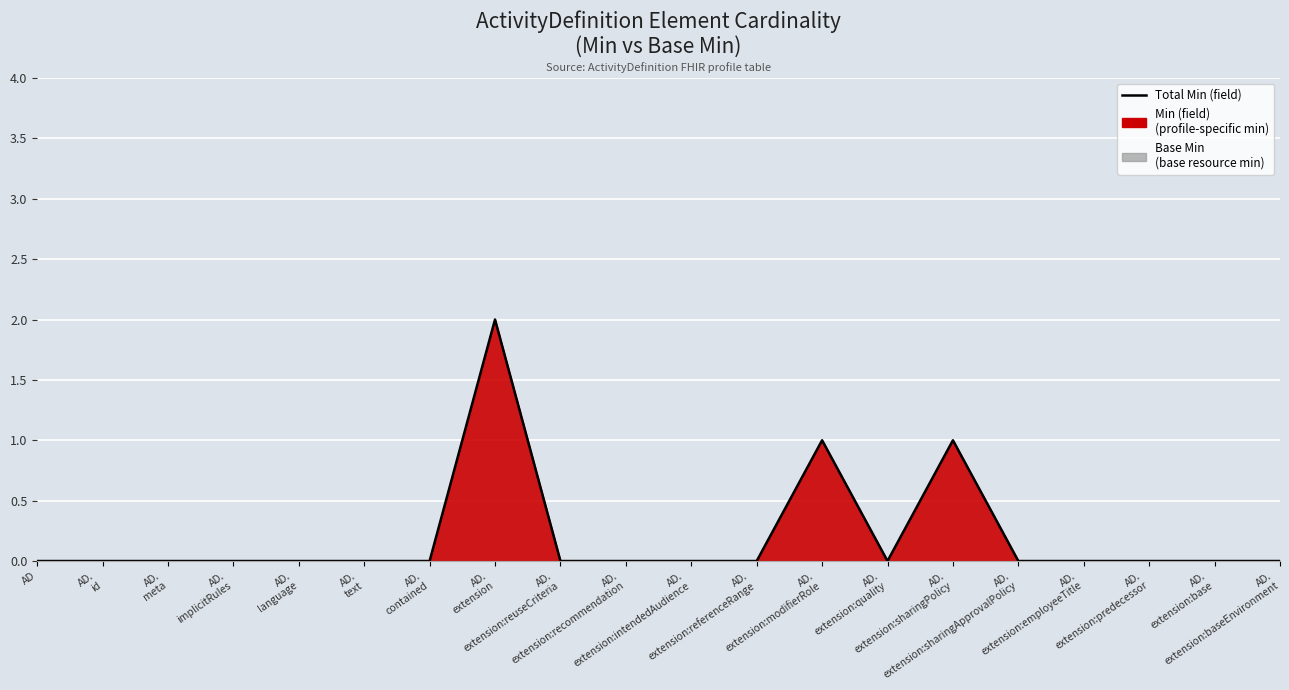

Between AD.
extension:modifierRole and AD.
extension:sharingPolicy, which is larger?

AD.
extension:modifierRole